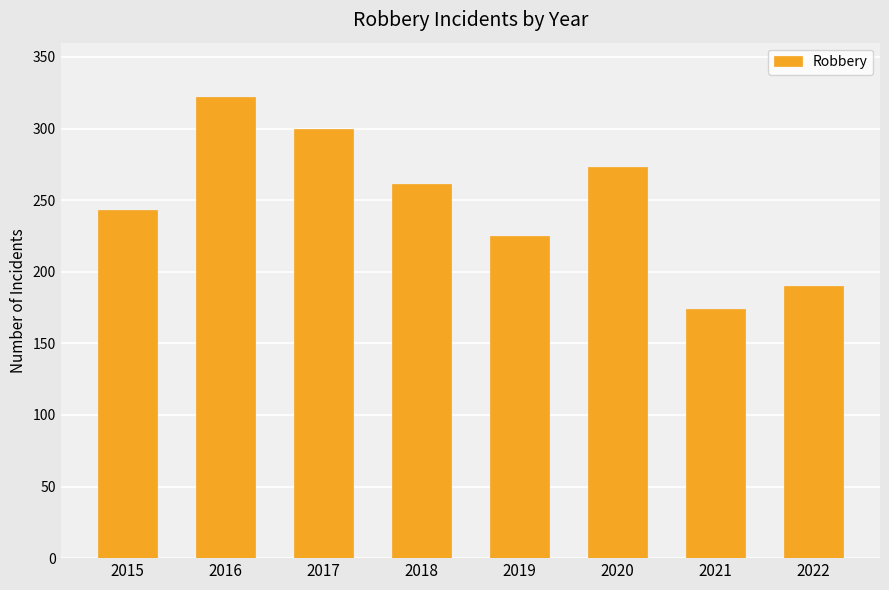

What is the difference between the maximum and minimum values?

148